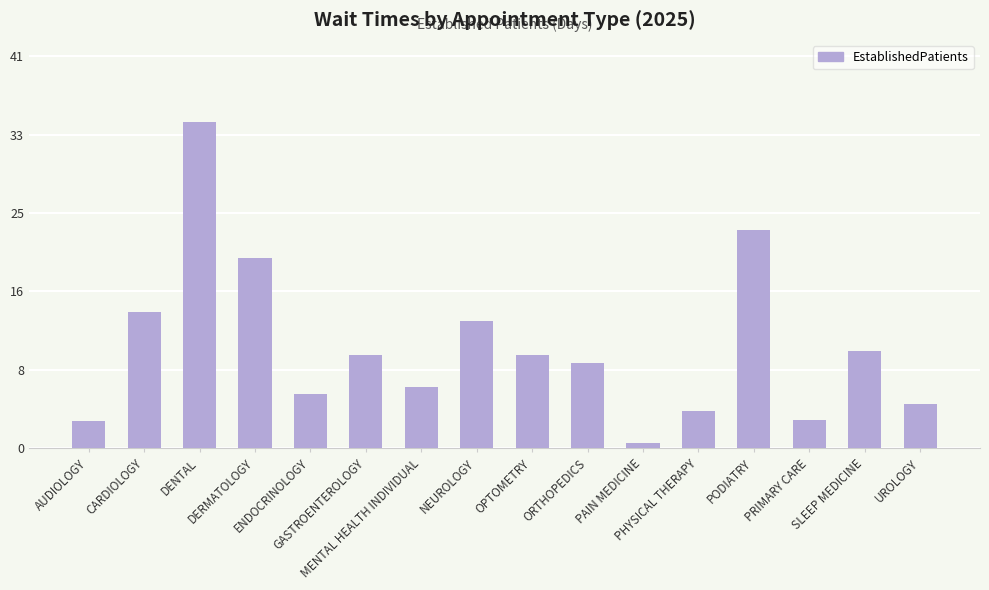

Does the chart contain any negative values?

No